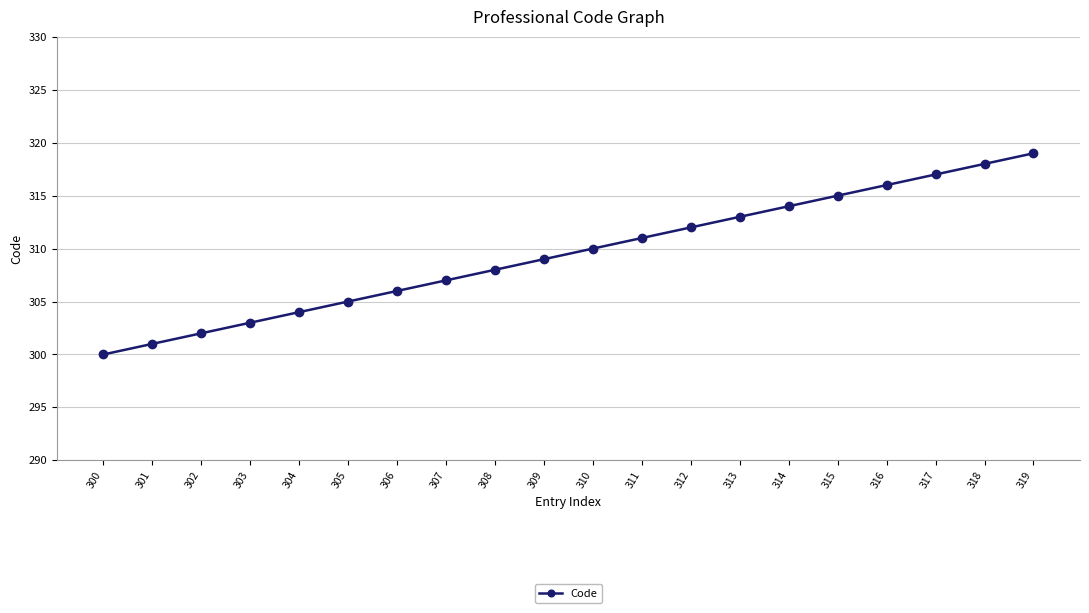

What is the difference between the values at 308 and 311?

3